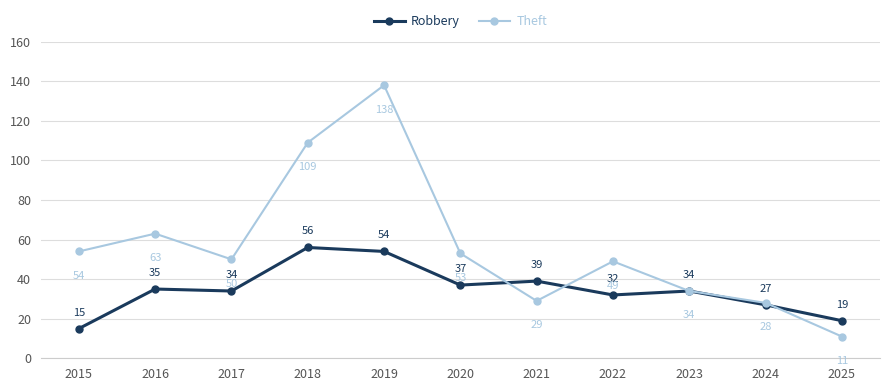

How many categories are shown in the chart?

11